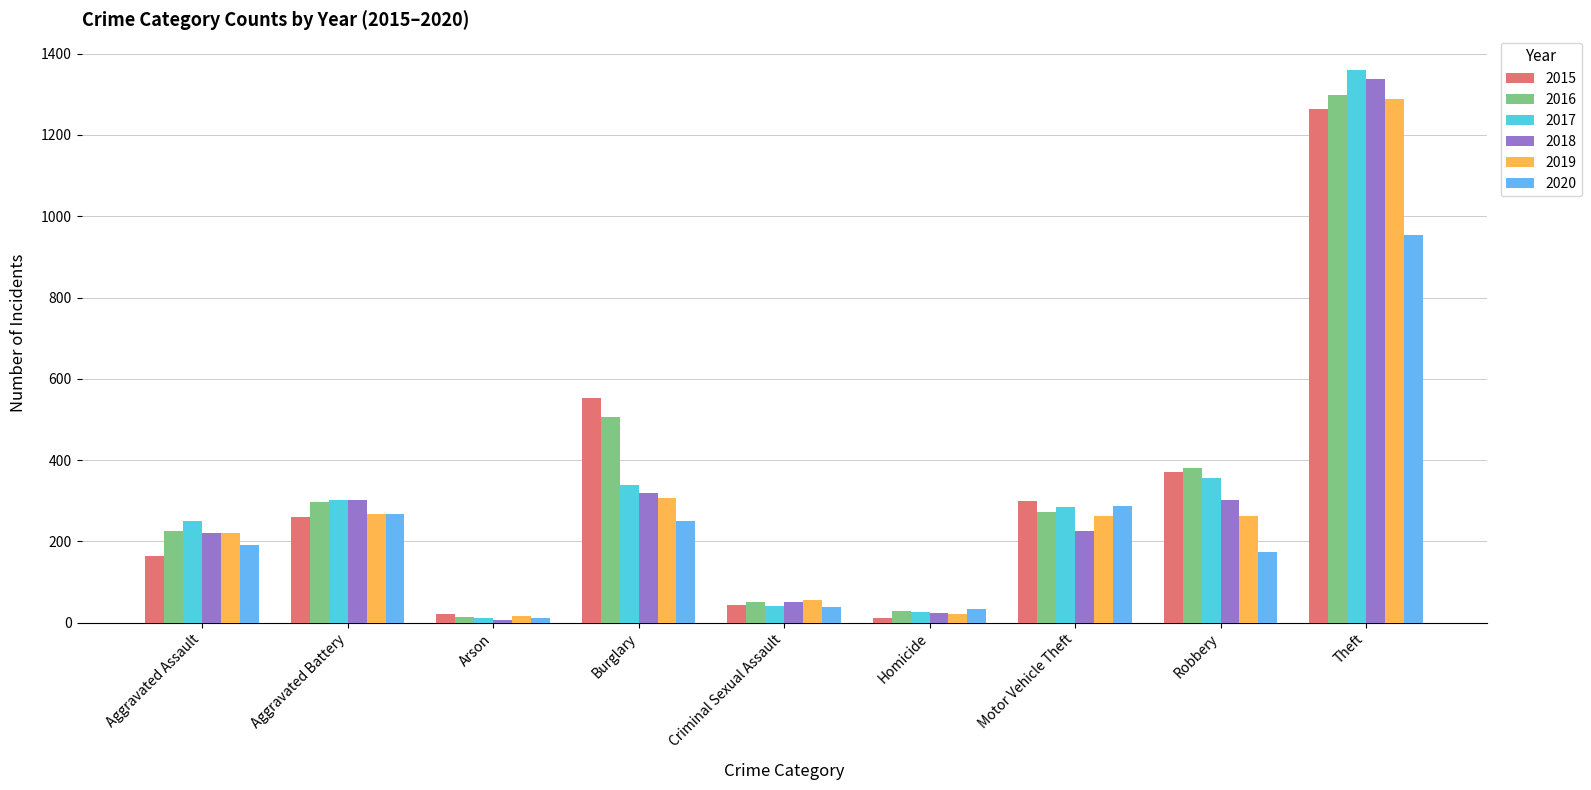

Are the bars horizontal?

No